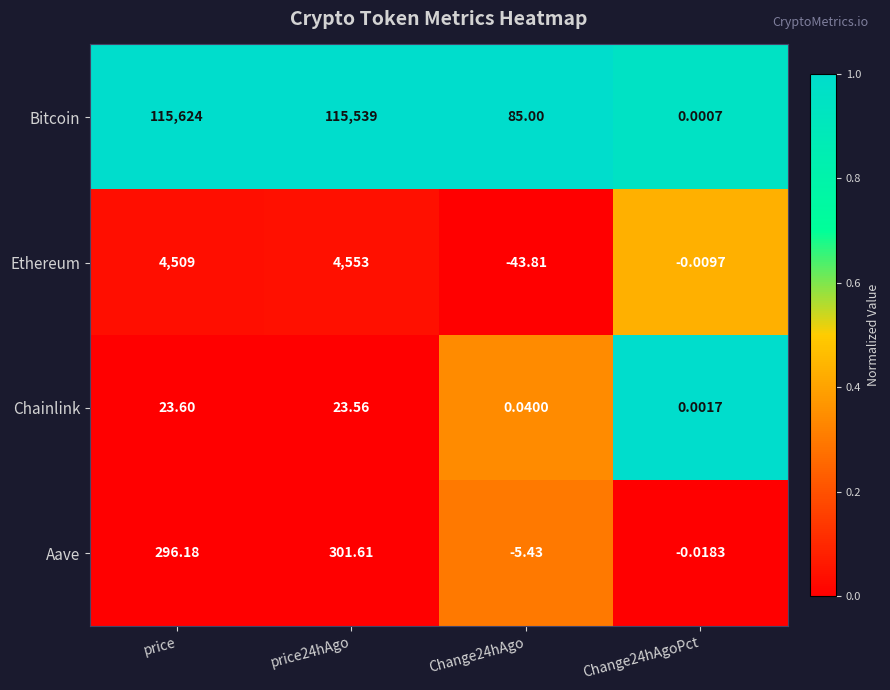

At which label does Bitcoin first exceed 115539?

price